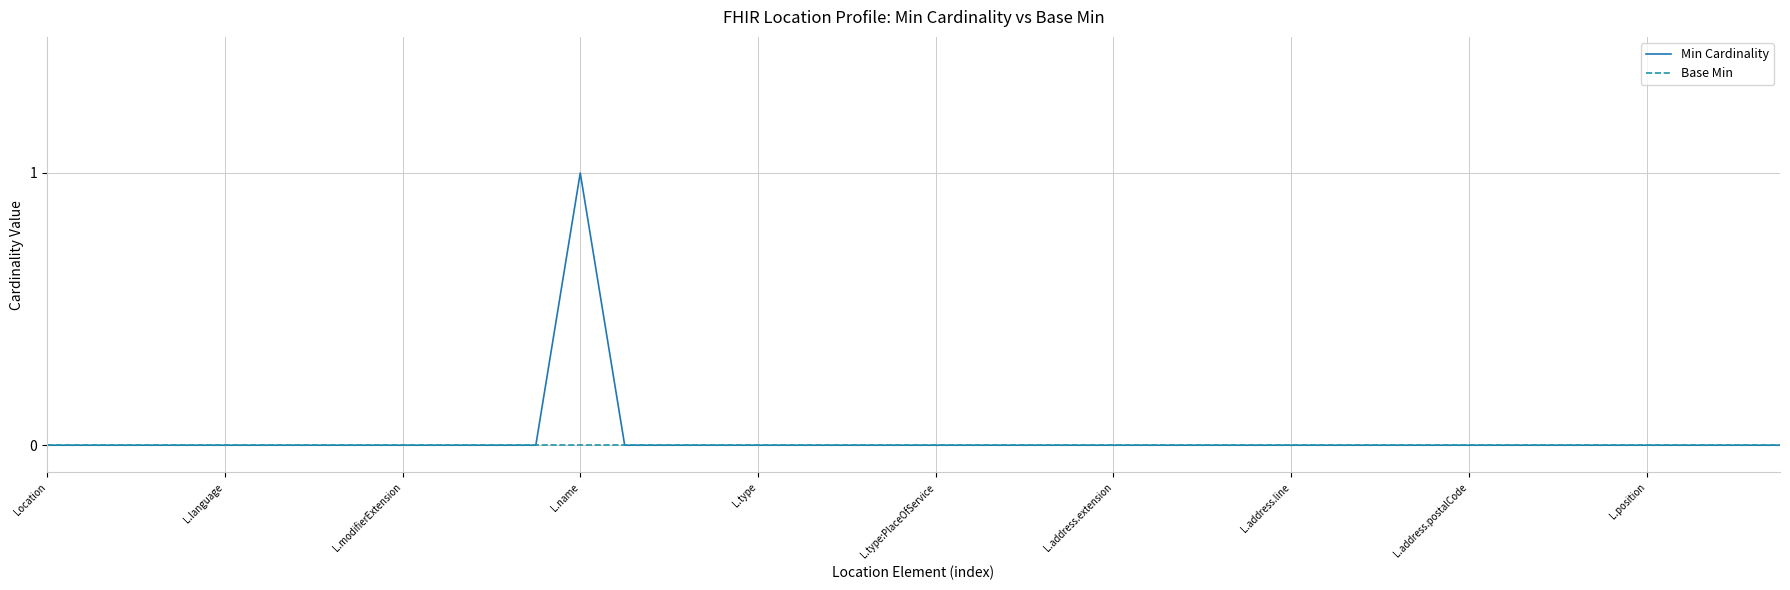

List the series in order of their peak value, highest first.

Min Cardinality, Base Min